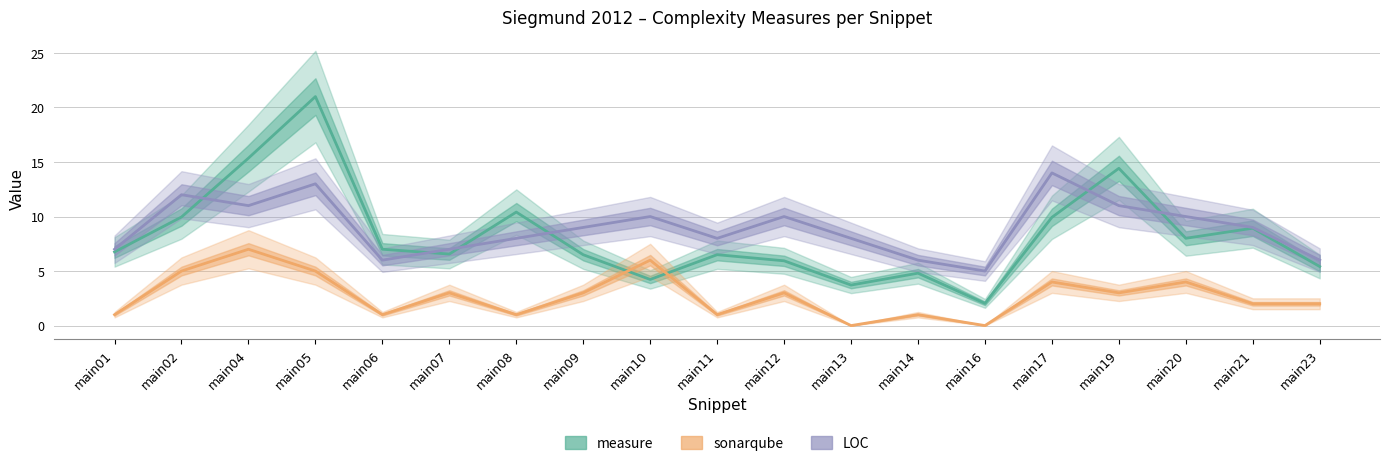

How many times do LOC and measure cross each other?

6